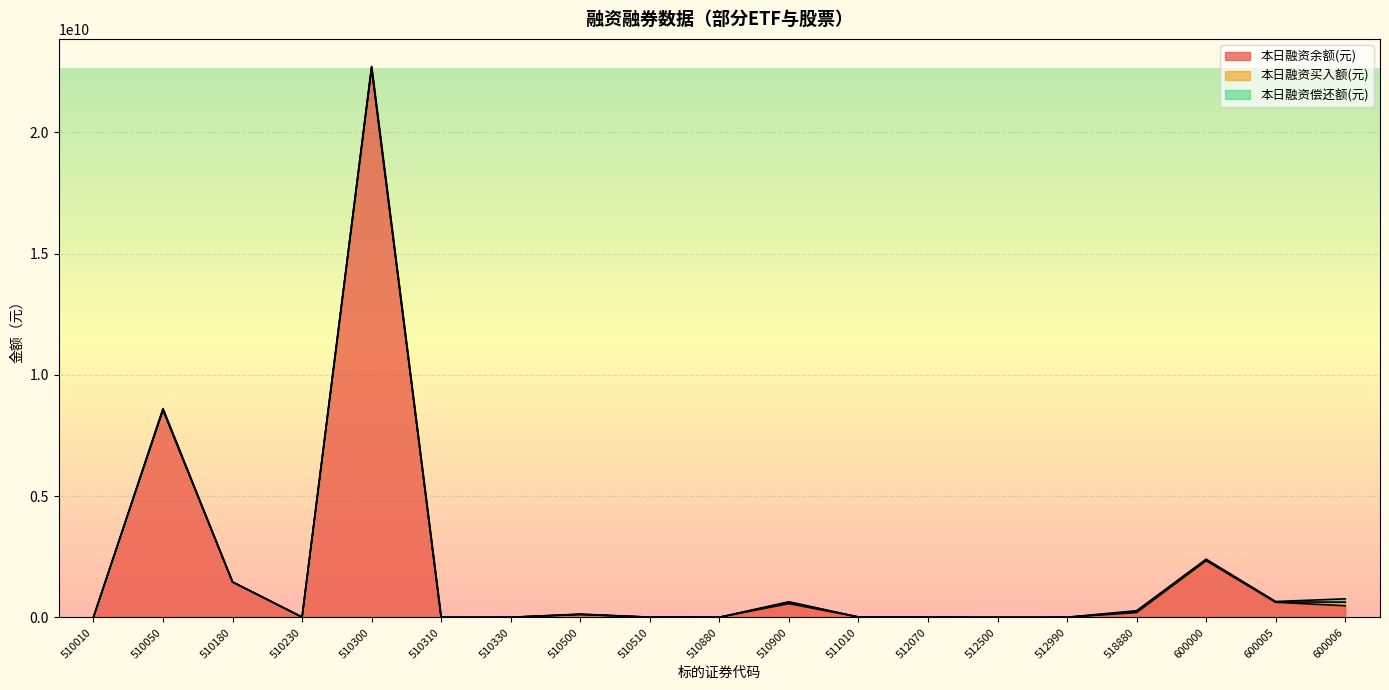

How many lines are shown in the chart?

3